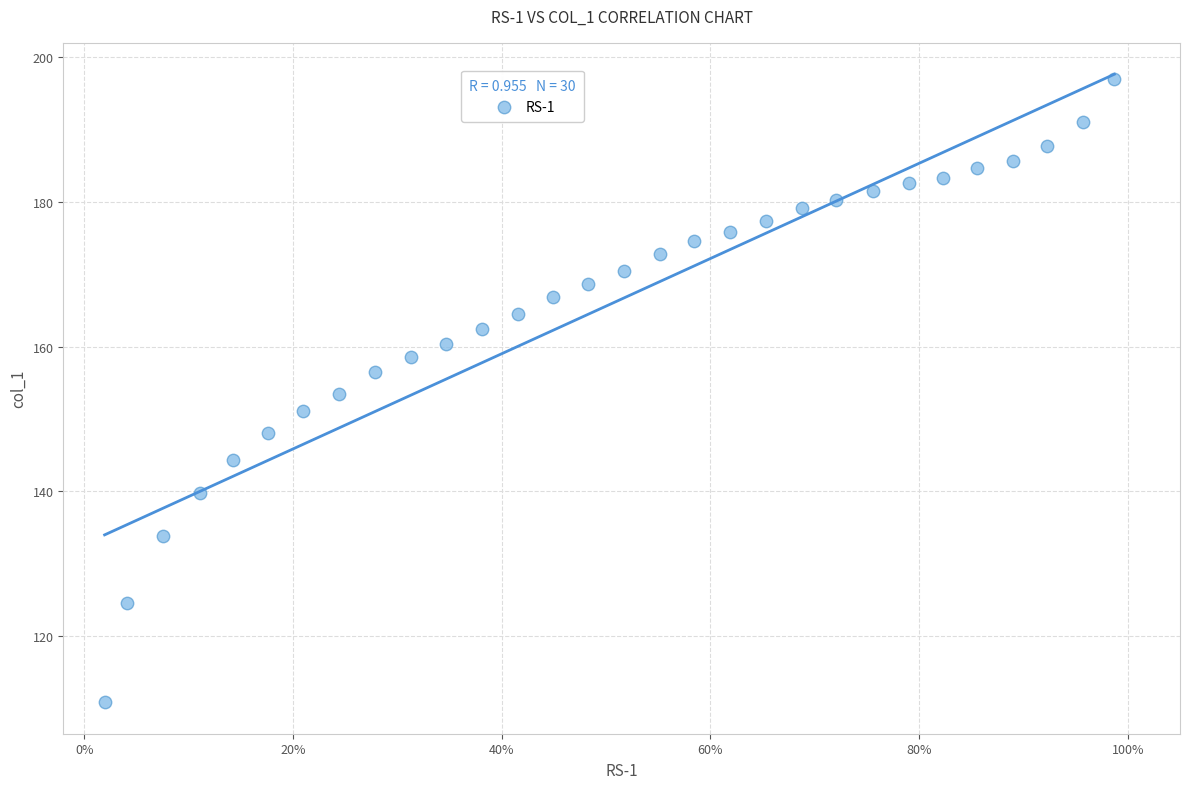

What is the range of X values (max minus min)?

1.0